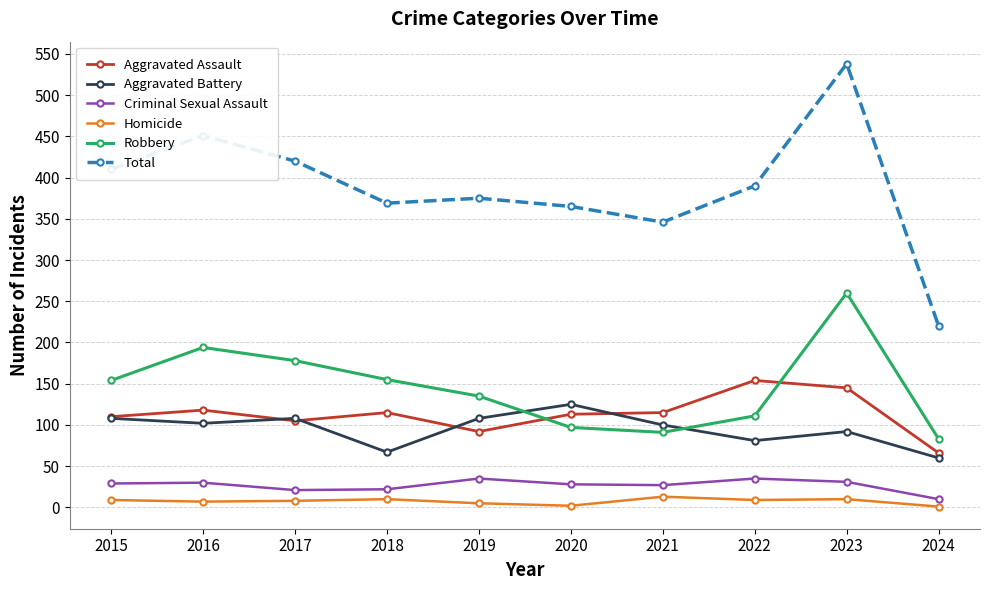

Which series has the largest total across all categories?

Total